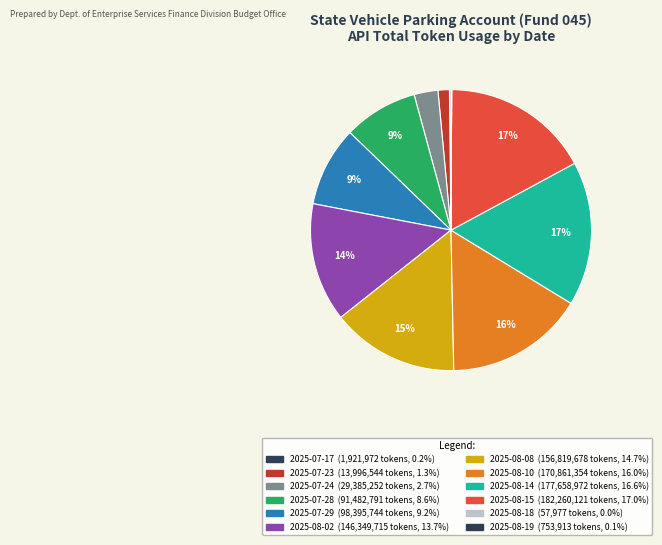

Does 2025-08-15 account for over 50% of the chart?

No